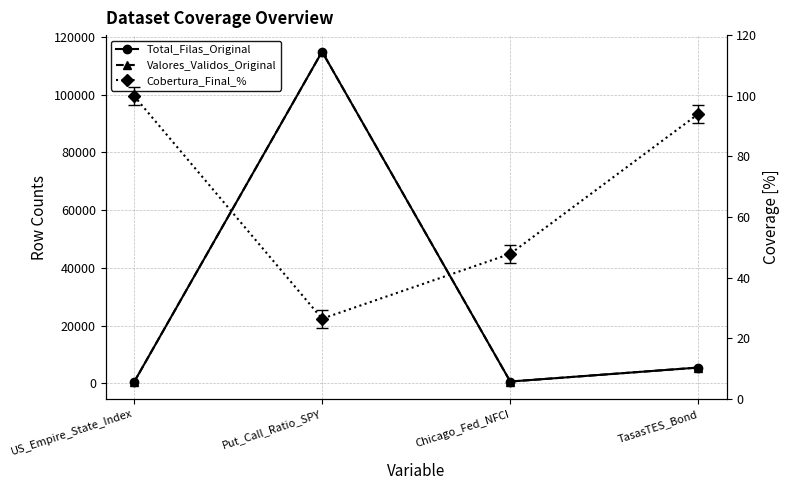

What is the sum of the Total_Filas_Original values at US_Empire_State_Index and TasasTES_Bond?

5735.0